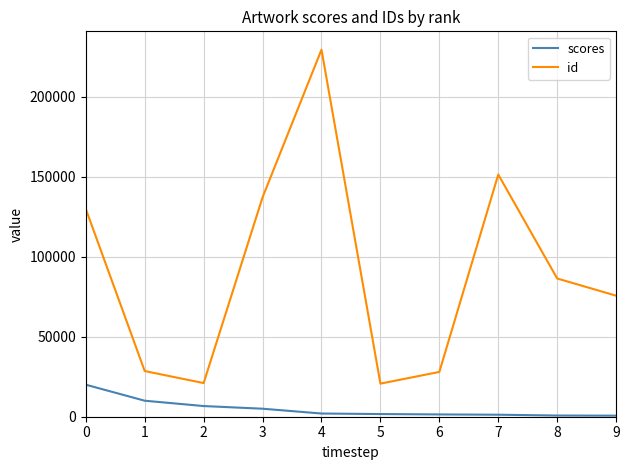

List the series in order of their overall mean, highest first.

id, scores